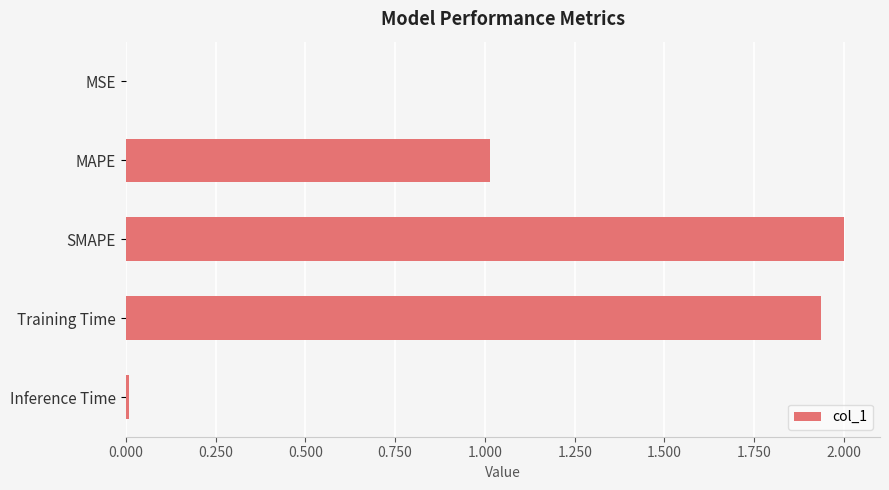

Between MAPE and SMAPE, which is larger?

SMAPE